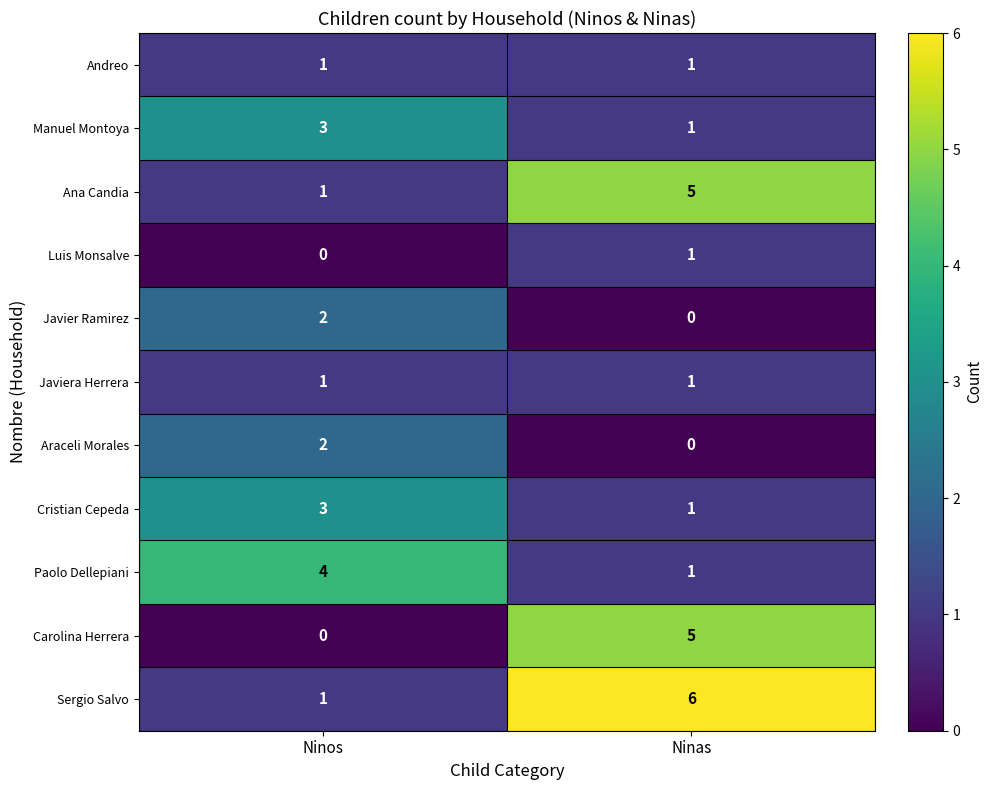

The Paolo Dellepiani series shows 2 at Ninas. True or false?

False